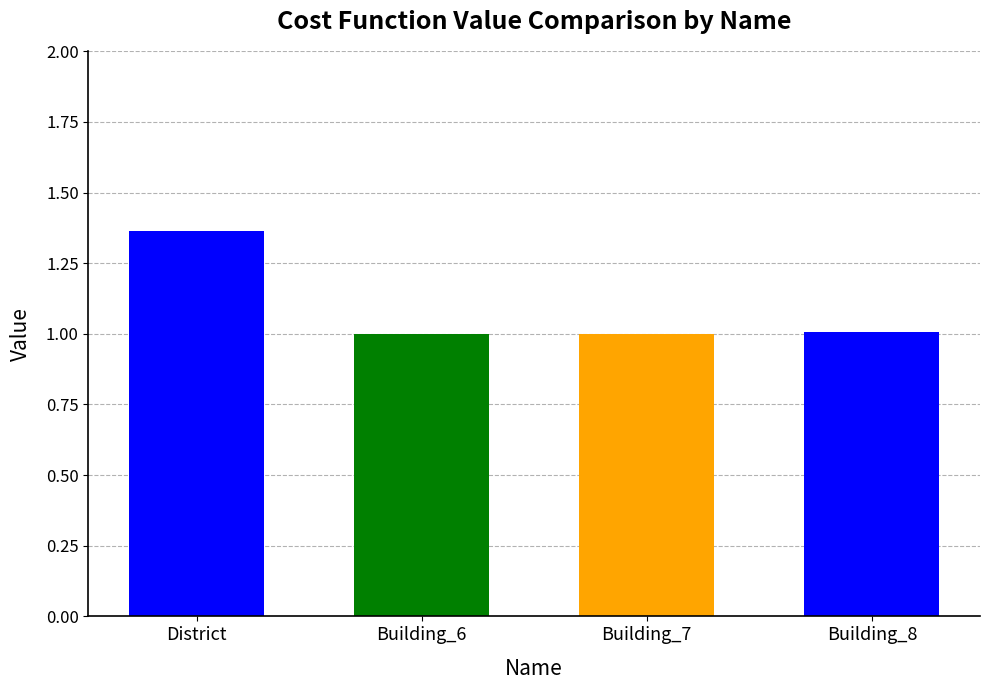

True or false: the data shows 0.3 at Building_6.

False